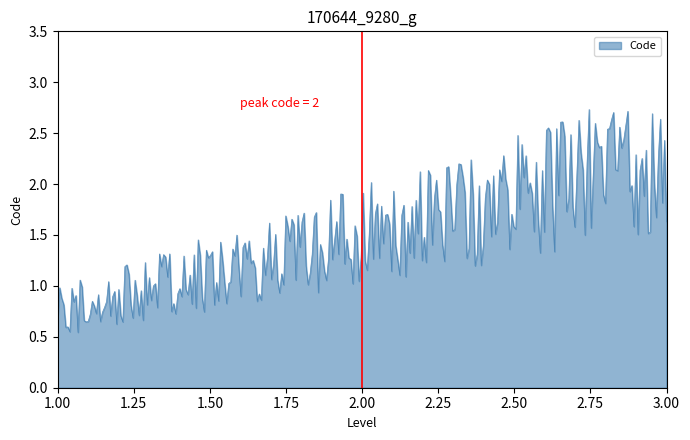

How many lines are shown in the chart?

1